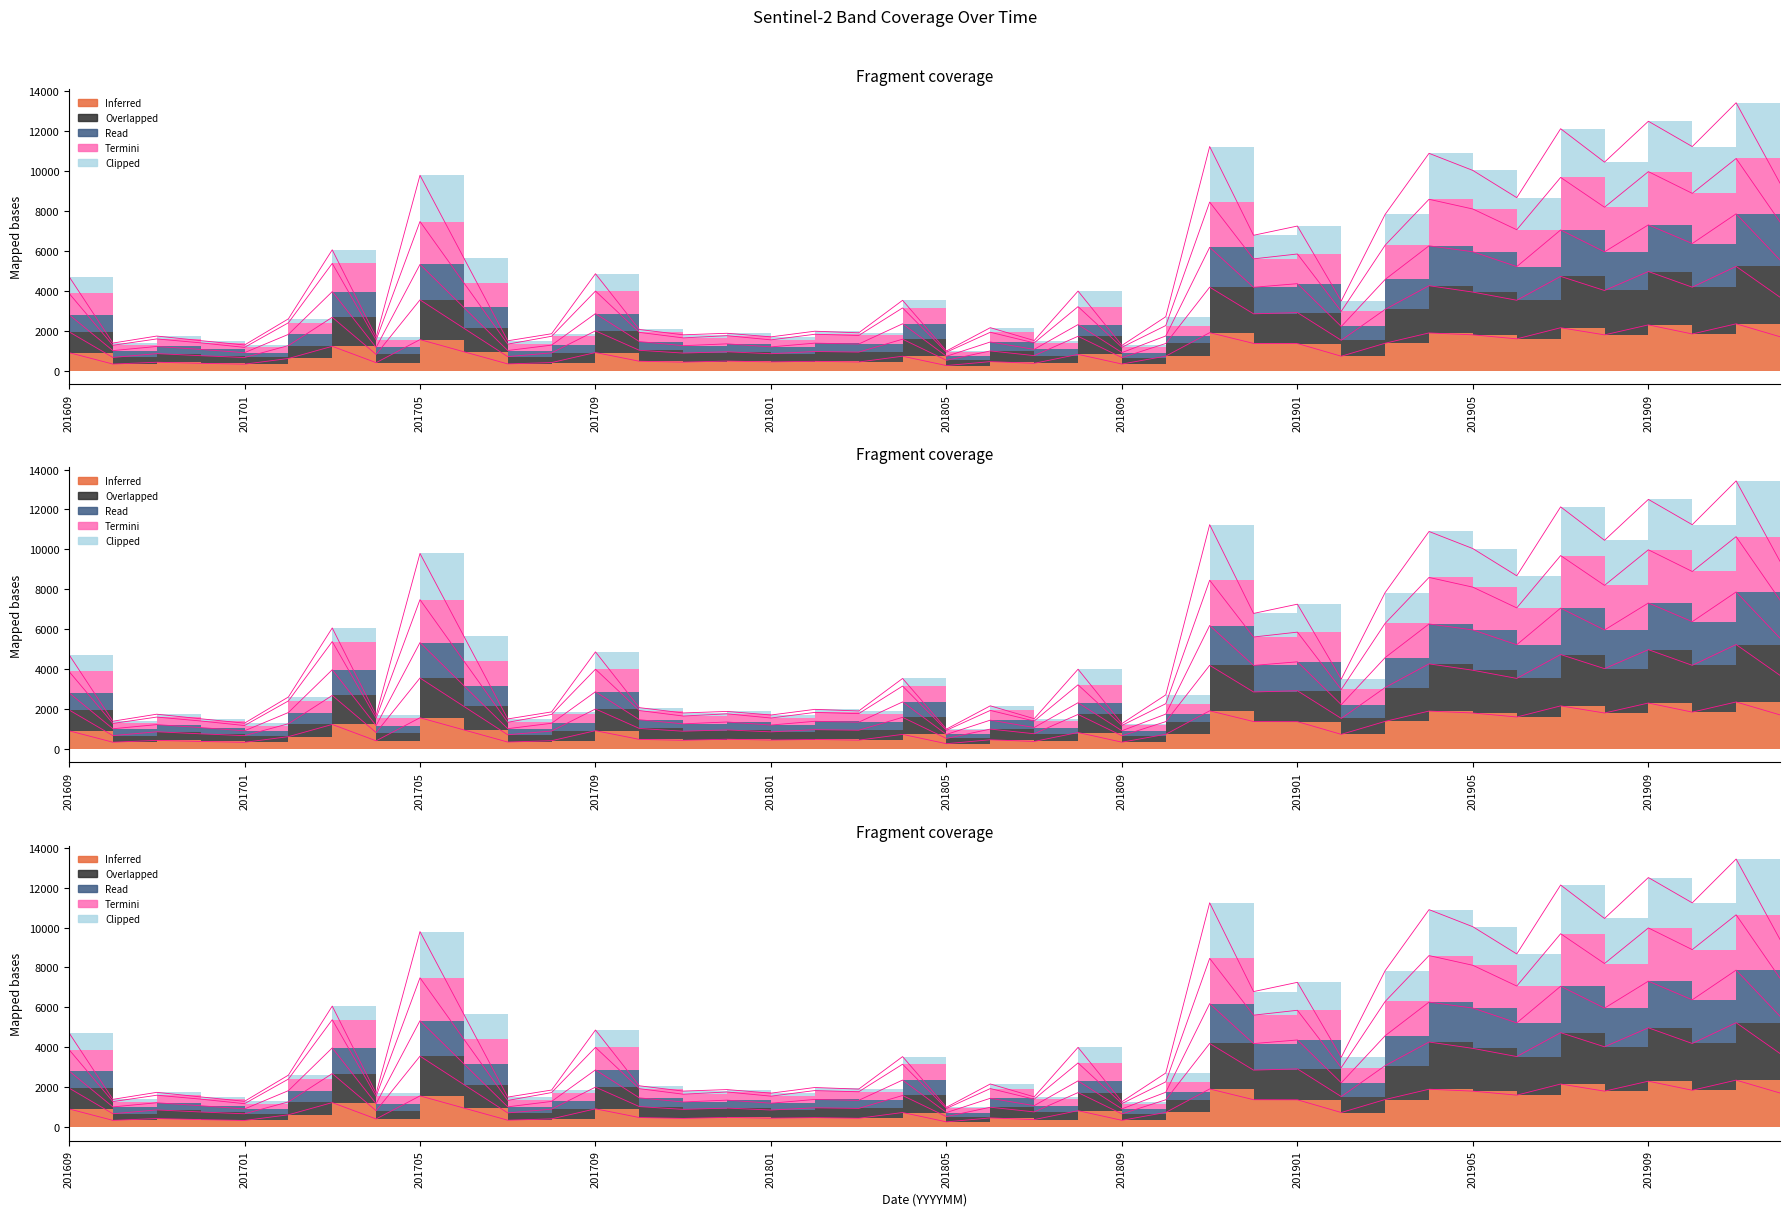

The value of B8 at 201705 is 3116. True or false?

False